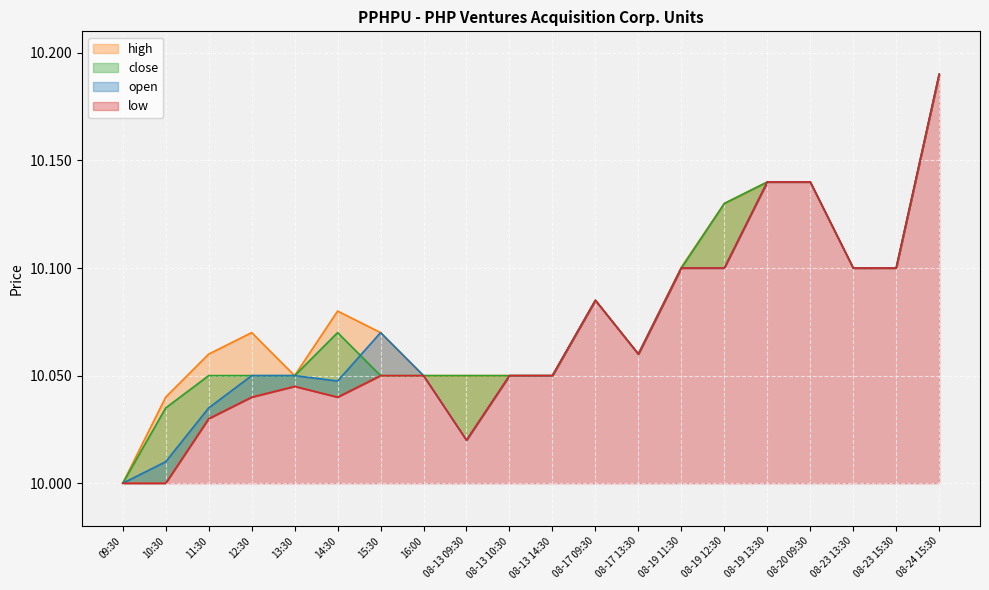

Reading right to left, transcribe all the data shown in this chart.

low: 08-24 15:30=10.2	08-23 15:30=10.1	08-23 13:30=10.1	08-20 09:30=10.1	08-19 13:30=10.1	08-19 12:30=10.1	08-19 11:30=10.1	08-17 13:30=10.1	08-17 09:30=10.1	08-13 14:30=10.1	08-13 10:30=10.1	08-13 09:30=10.0	16:00=10.1	15:30=10.1	14:30=10.0	13:30=10.0	12:30=10.0	11:30=10.0	10:30=10.0	09:30=10.0
open: 08-24 15:30=10.2	08-23 15:30=10.1	08-23 13:30=10.1	08-20 09:30=10.1	08-19 13:30=10.1	08-19 12:30=10.1	08-19 11:30=10.1	08-17 13:30=10.1	08-17 09:30=10.1	08-13 14:30=10.1	08-13 10:30=10.1	08-13 09:30=10.0	16:00=10.1	15:30=10.1	14:30=10.0	13:30=10.1	12:30=10.1	11:30=10.0	10:30=10.0	09:30=10.0
close: 08-24 15:30=10.2	08-23 15:30=10.1	08-23 13:30=10.1	08-20 09:30=10.1	08-19 13:30=10.1	08-19 12:30=10.1	08-19 11:30=10.1	08-17 13:30=10.1	08-17 09:30=10.1	08-13 14:30=10.1	08-13 10:30=10.1	08-13 09:30=10.1	16:00=10.1	15:30=10.1	14:30=10.1	13:30=10.1	12:30=10.1	11:30=10.1	10:30=10.0	09:30=10.0
high: 08-24 15:30=10.2	08-23 15:30=10.1	08-23 13:30=10.1	08-20 09:30=10.1	08-19 13:30=10.1	08-19 12:30=10.1	08-19 11:30=10.1	08-17 13:30=10.1	08-17 09:30=10.1	08-13 14:30=10.1	08-13 10:30=10.1	08-13 09:30=10.1	16:00=10.1	15:30=10.1	14:30=10.1	13:30=10.1	12:30=10.1	11:30=10.1	10:30=10.0	09:30=10.0